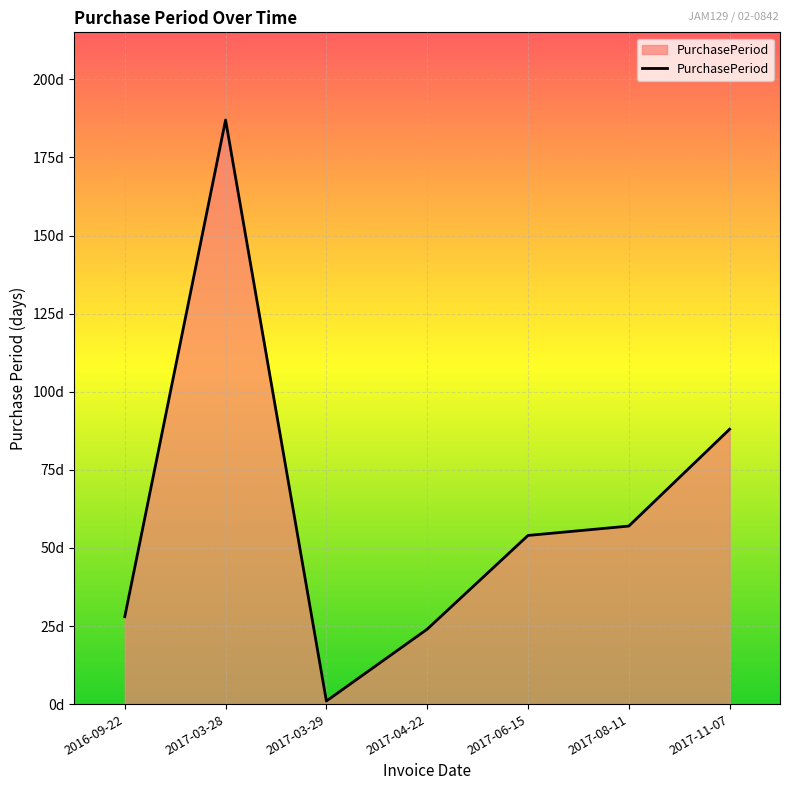

List the labels in order of value, smallest first.

2017-03-29, 2017-04-22, 2016-09-22, 2017-06-15, 2017-08-11, 2017-11-07, 2017-03-28